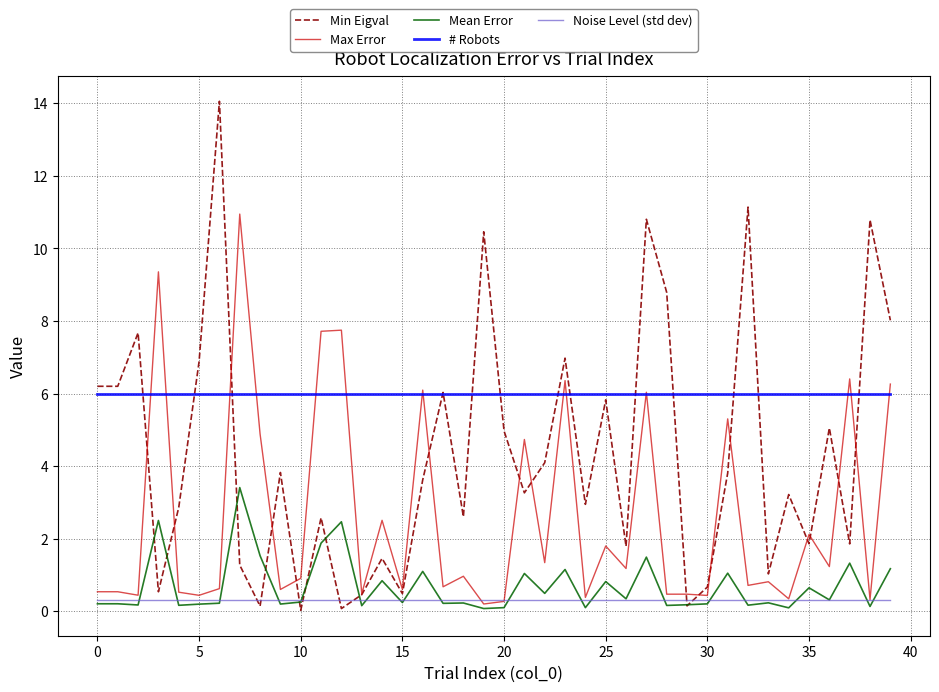

True or false: # Robots and Noise Level (std dev) cross at least once.

False